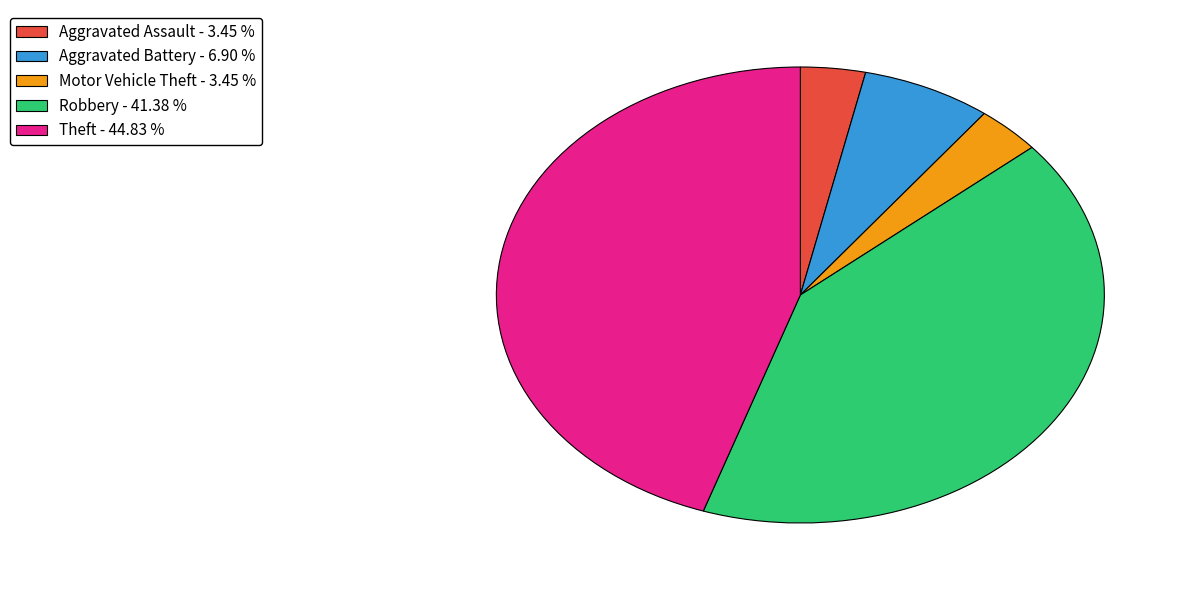

Count the number of slices in the pie.

5